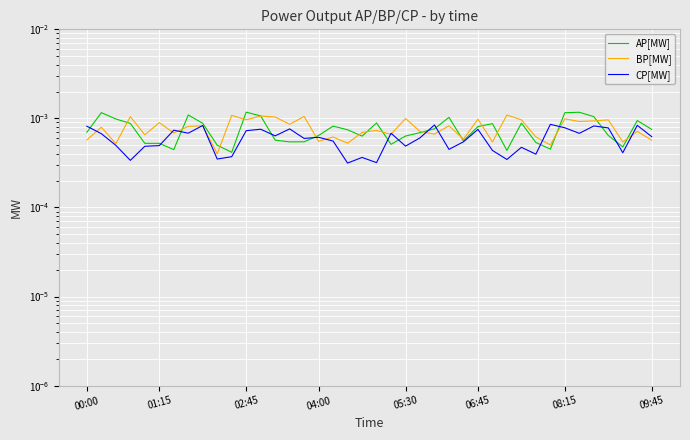

What are all the series names shown in the legend?

AP[MW], BP[MW], CP[MW]